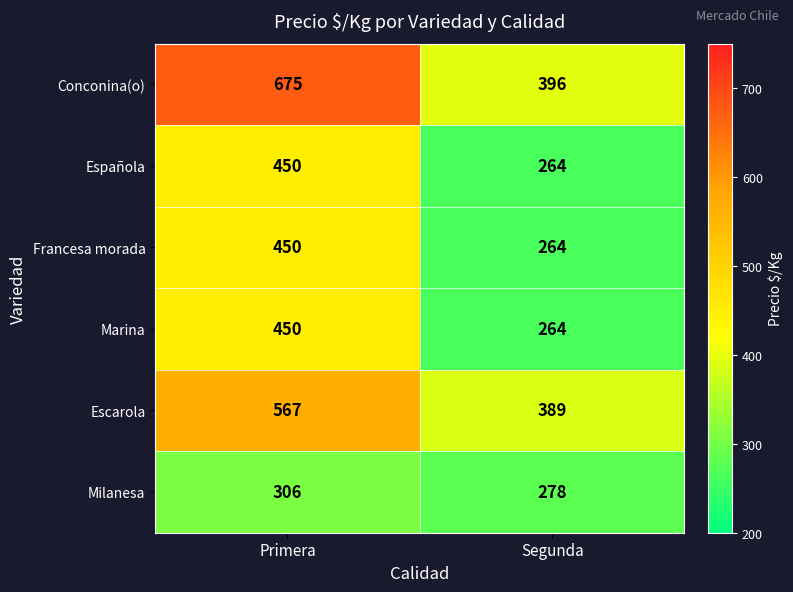

Read the Escarola value at Primera, to the nearest 5.

565